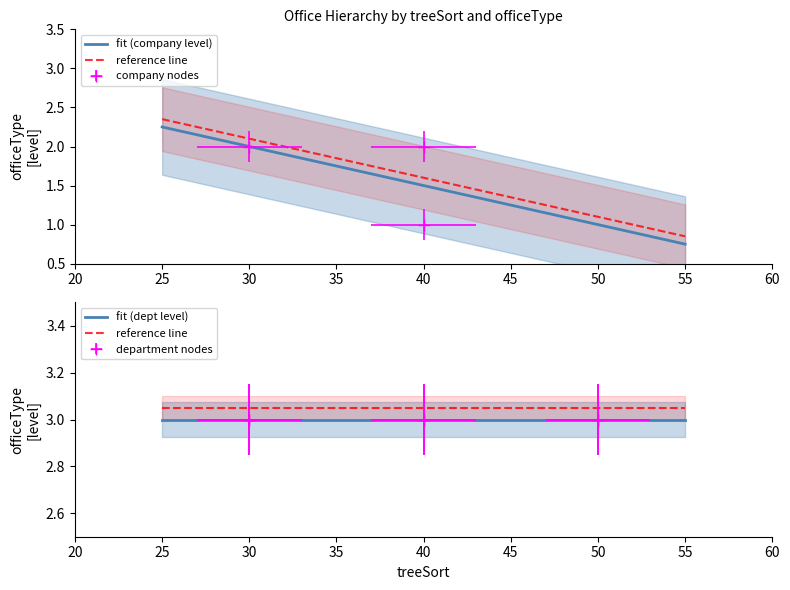

How many values are below 3?

3